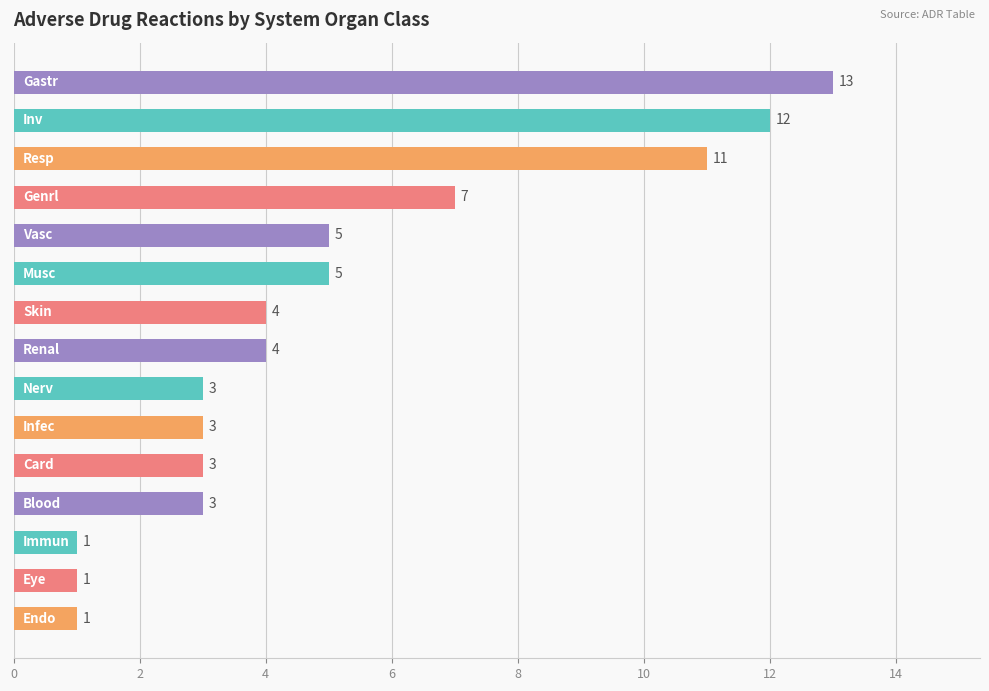

What is the value of the 12th bar from the top?

3